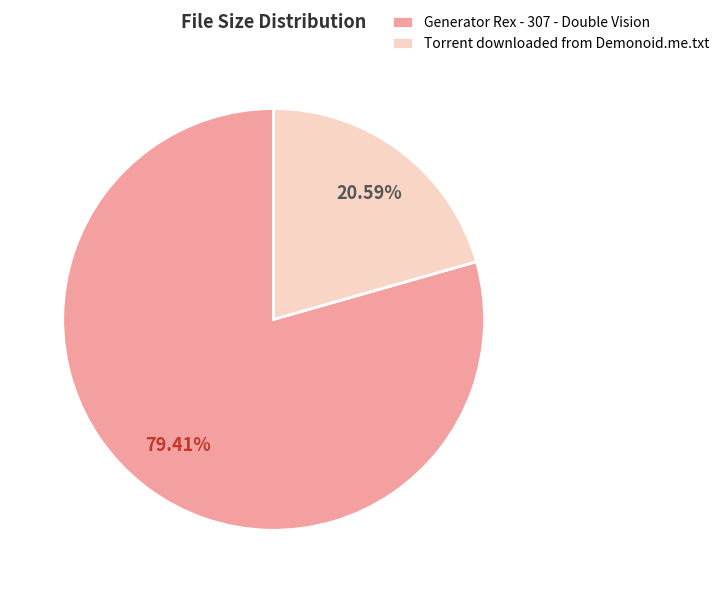

How many segments does this pie chart have?

2